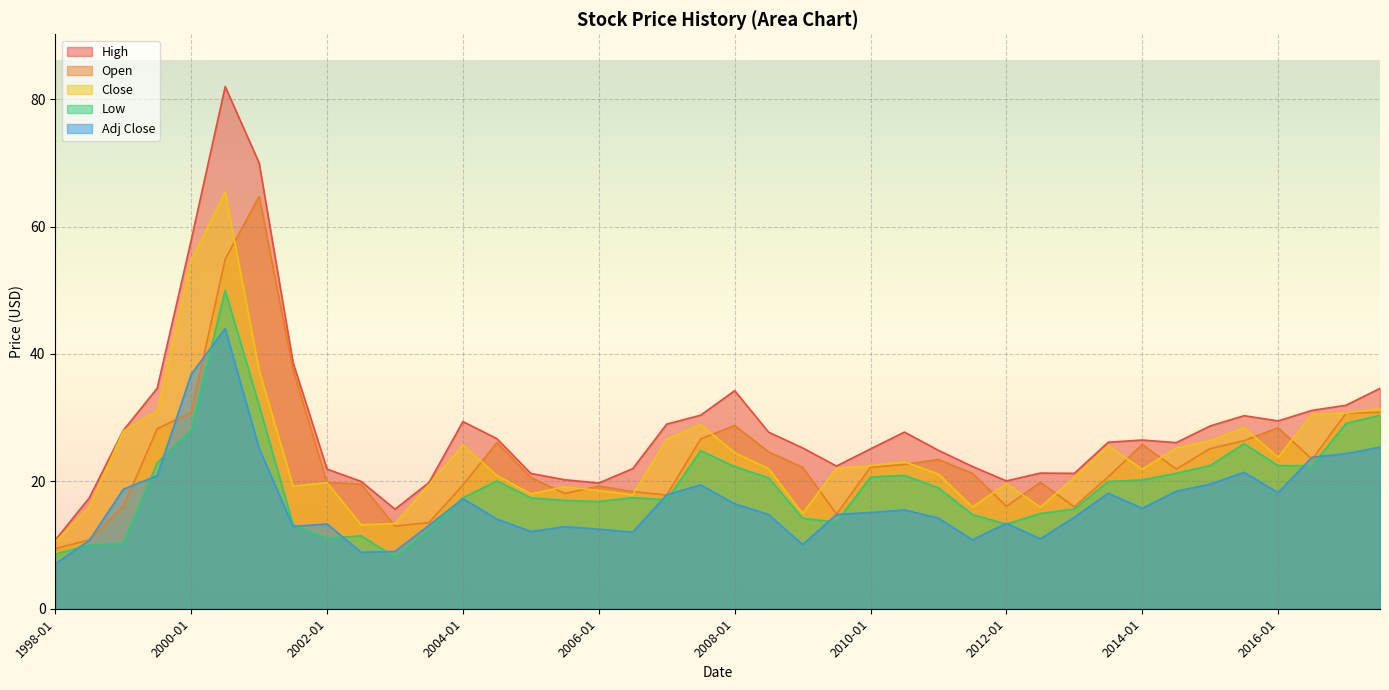

Rank the categories by Open value from highest to lowest.

2001-01, 2000-07, 2001-07, 2017-07, 2000-01, 2017-01, 2008-01, 2016-01, 1999-07, 2007-07, 2015-07, 2004-07, 2014-01, 2015-01, 2008-07, 2016-07, 2011-01, 2010-07, 2010-01, 2009-01, 2014-07, 2011-07, 2013-07, 2005-01, 2012-07, 2002-01, 2002-07, 2004-01, 2006-01, 2006-07, 2005-07, 2007-01, 2012-01, 1999-01, 2013-01, 2009-07, 2003-07, 2003-01, 1998-07, 1998-01